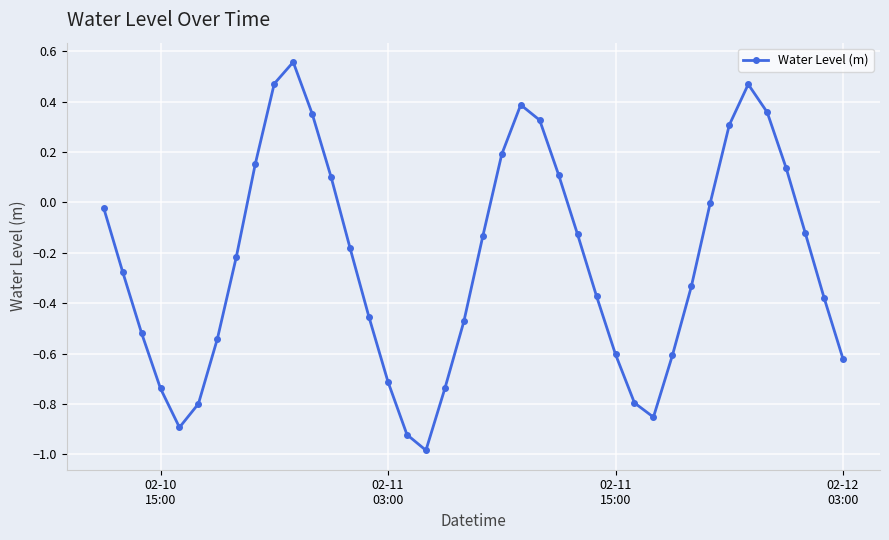

How many series are shown in this chart?

1